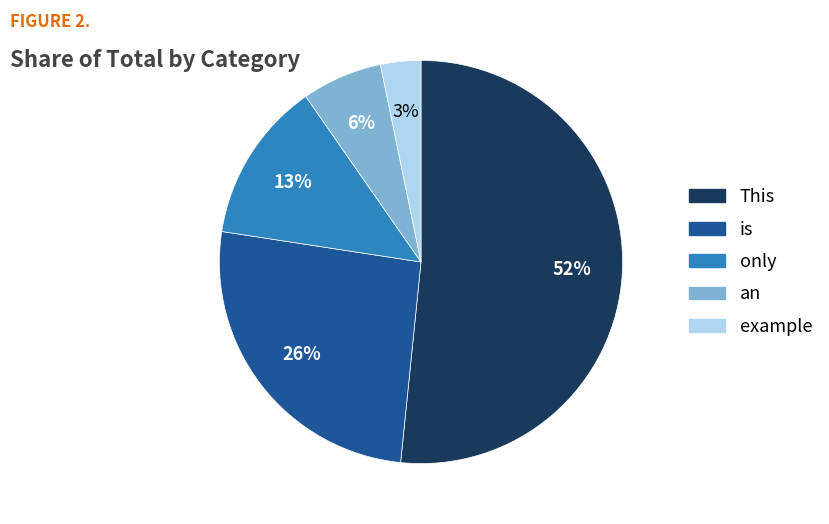

How many slices are in this pie chart?

5